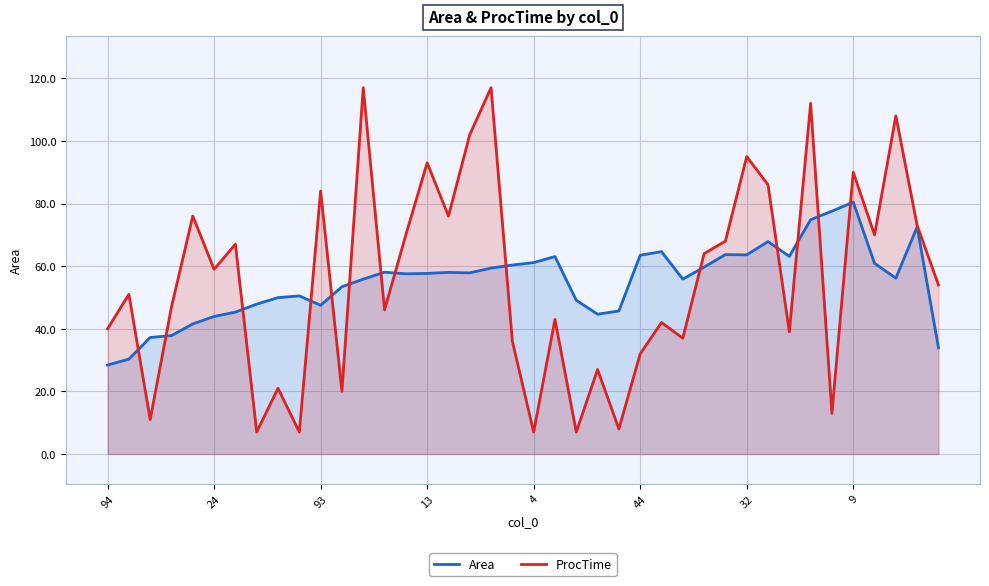

List the series in order of their peak value, highest first.

ProcTime, Area